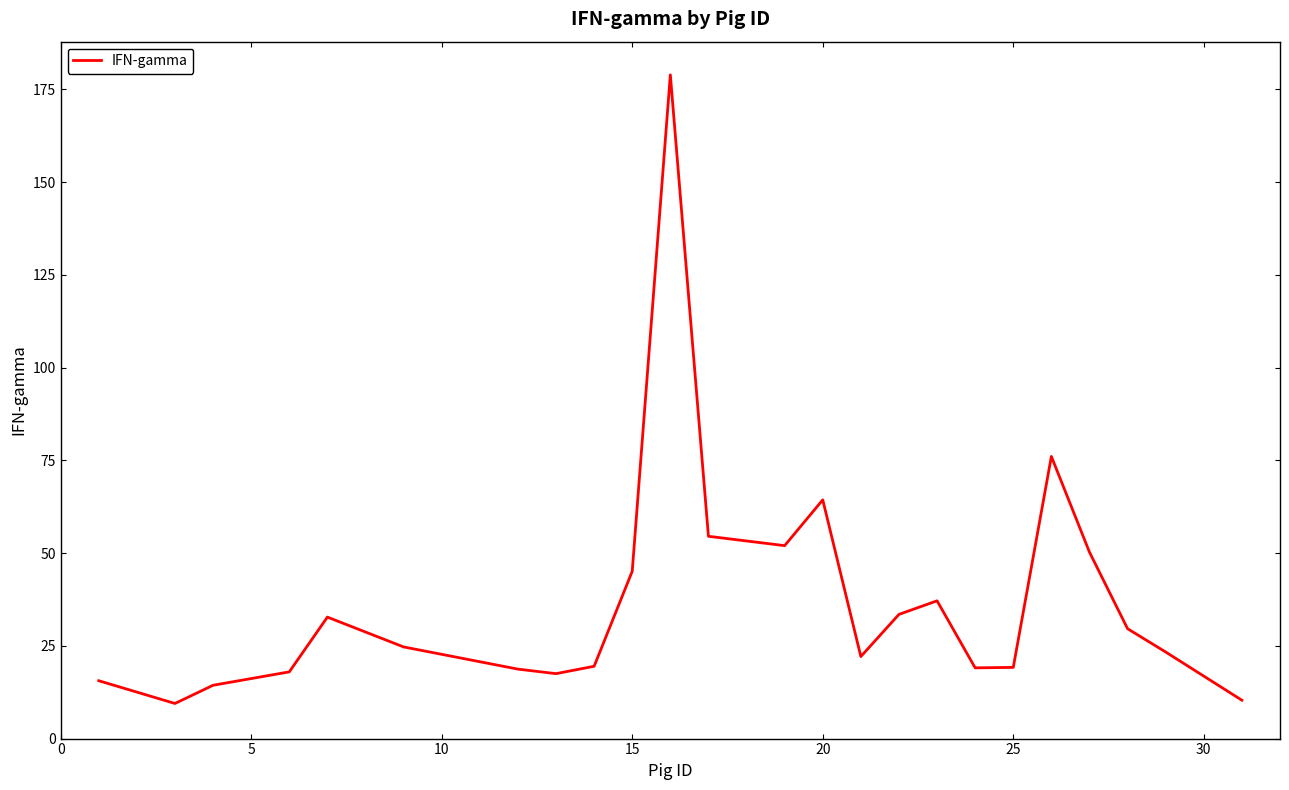

What is the difference between the maximum and minimum values?

169.4